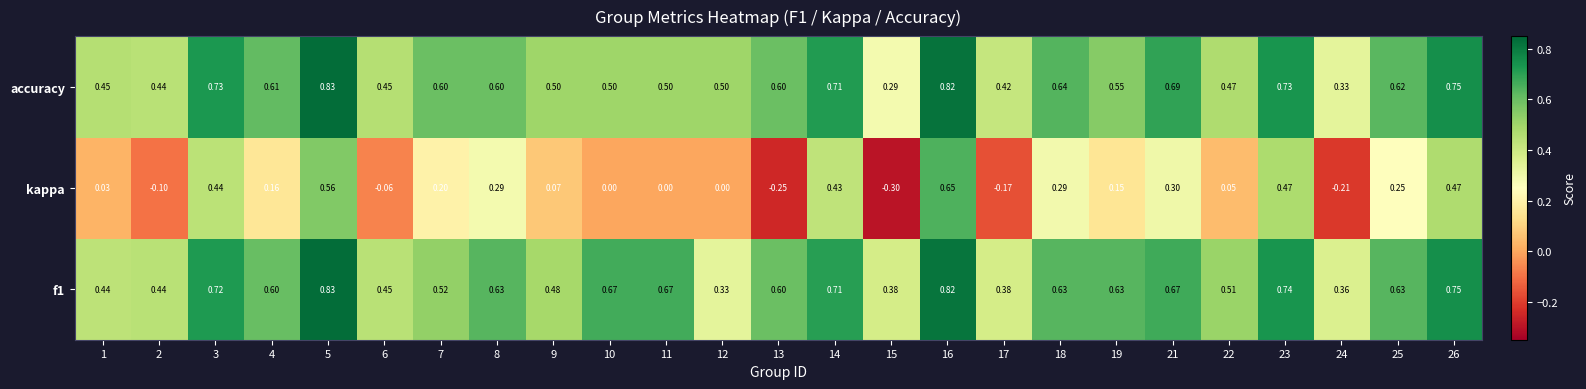

Is the value of f1 at 25 greater than the value of kappa at 19?

Yes